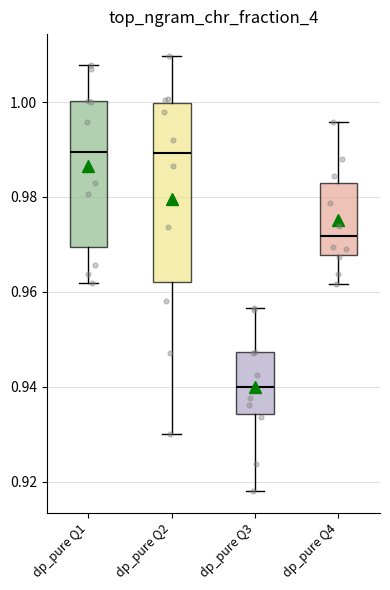

Where is the upper edge of the box for dp_pure Q4 on the y-axis? The values are not printed on the chart, so give them approximately, as read against the axis.

0.984